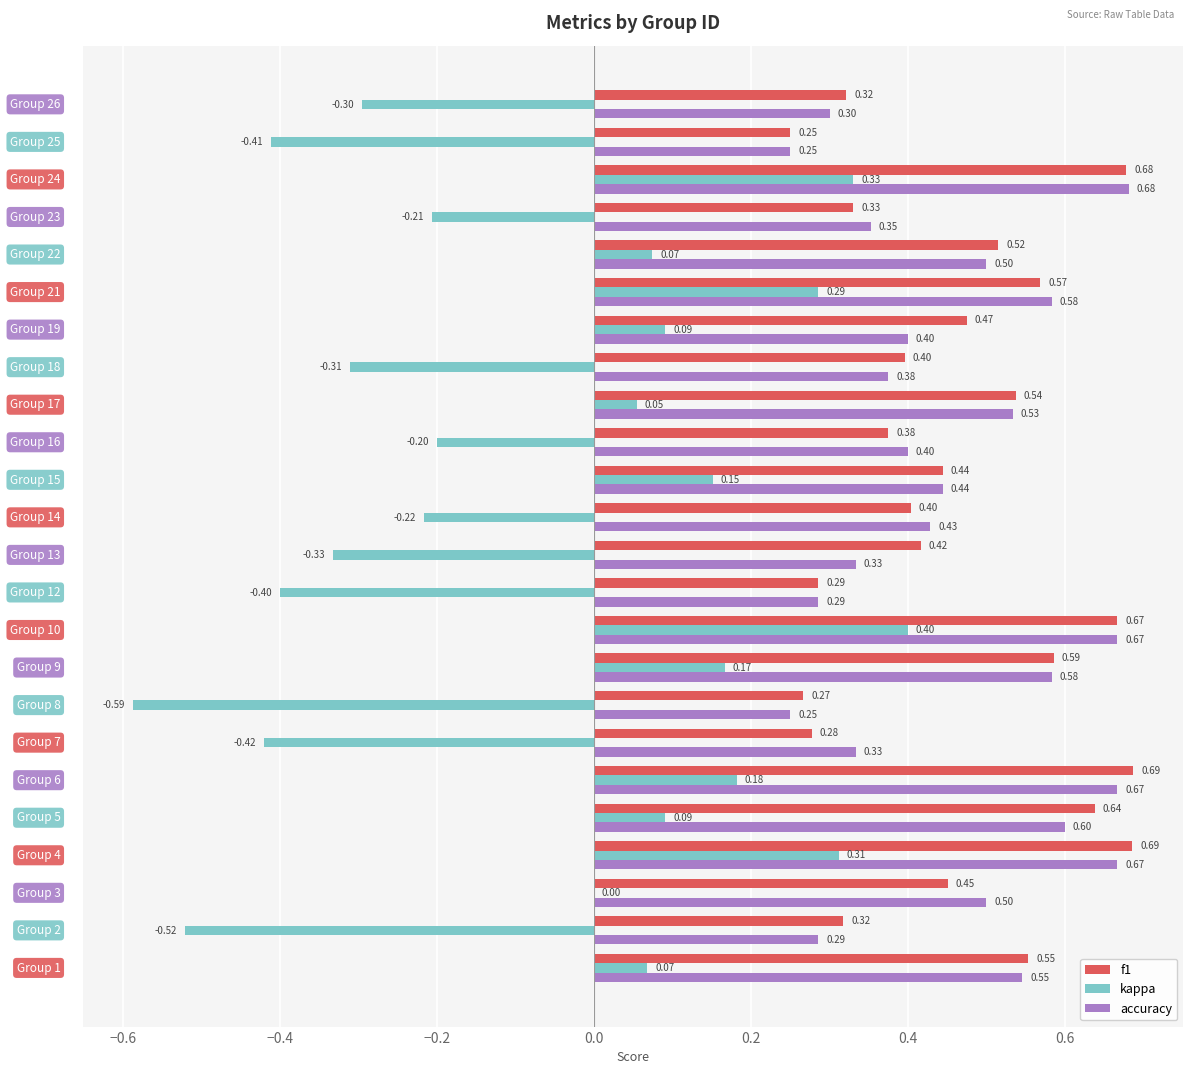

Which series has the largest total across all categories?

f1